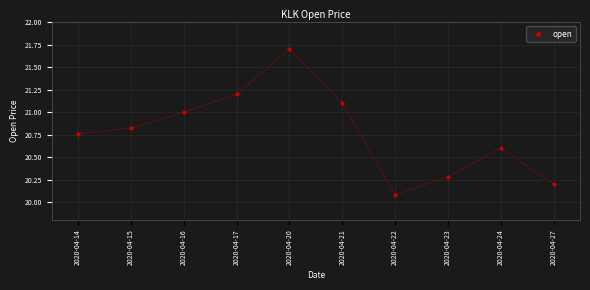

What is the range of Y values (max minus min)?

1.6